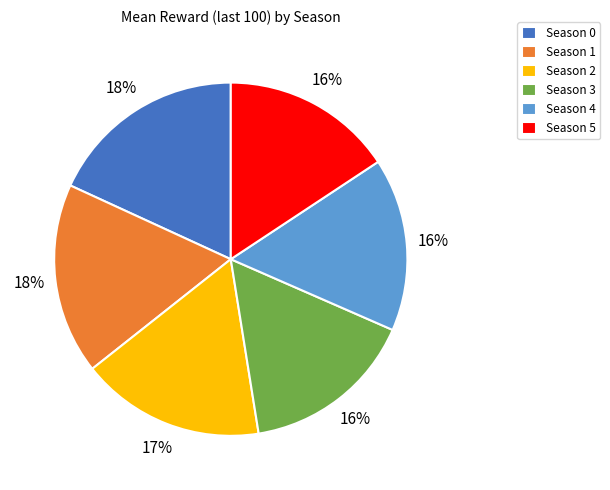

What percentage is the Season 1 slice, to the nearest percent?

18%